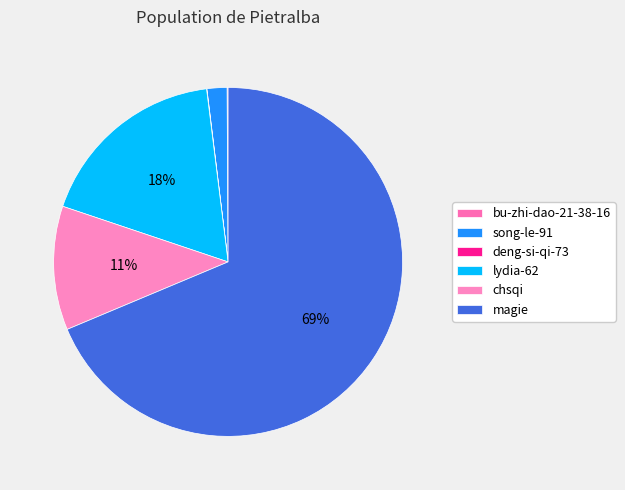

What percentage is the lydia-62 slice, to the nearest percent?

18%